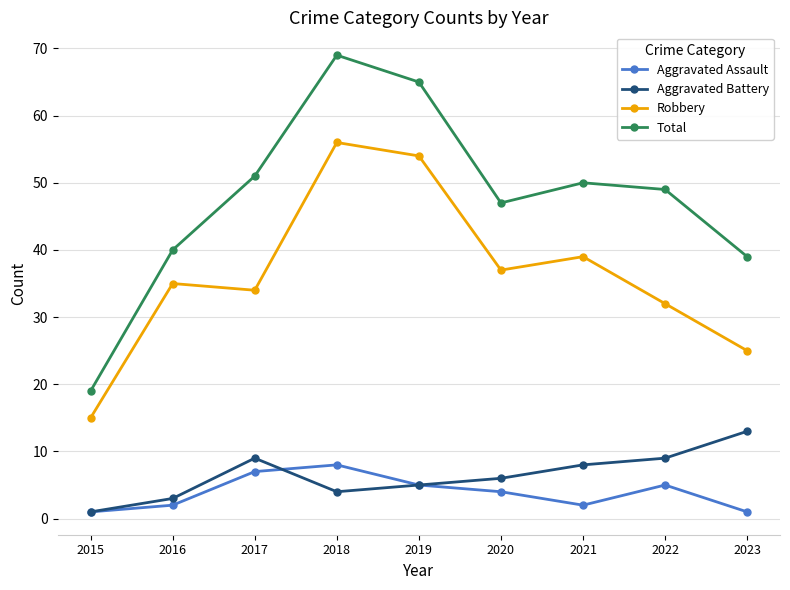

What are all the series names shown in the legend?

Aggravated Assault, Aggravated Battery, Robbery, Total